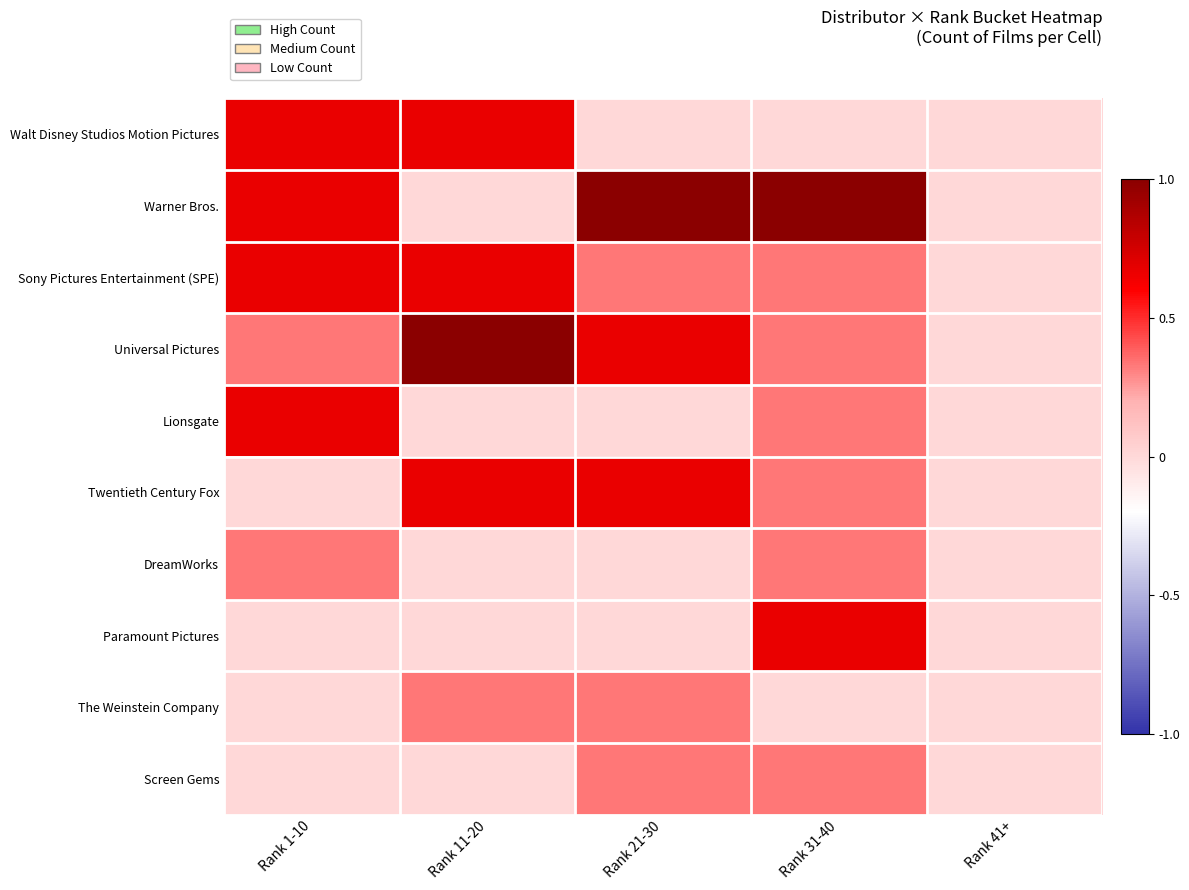

What is the total value across all series at Rank 11-20?

3.3